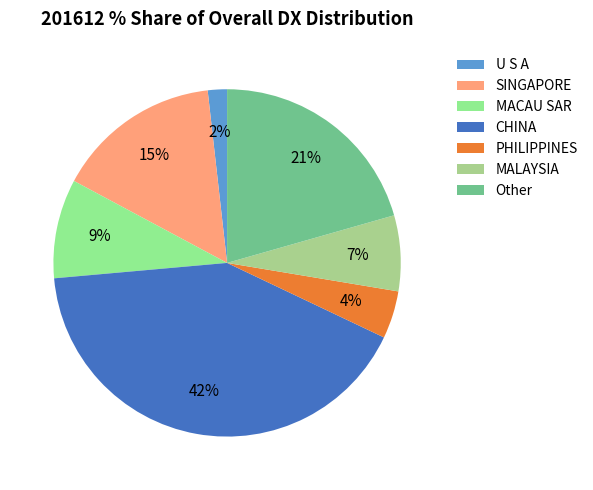

Is it true that SINGAPORE is 28% of the pie?

False